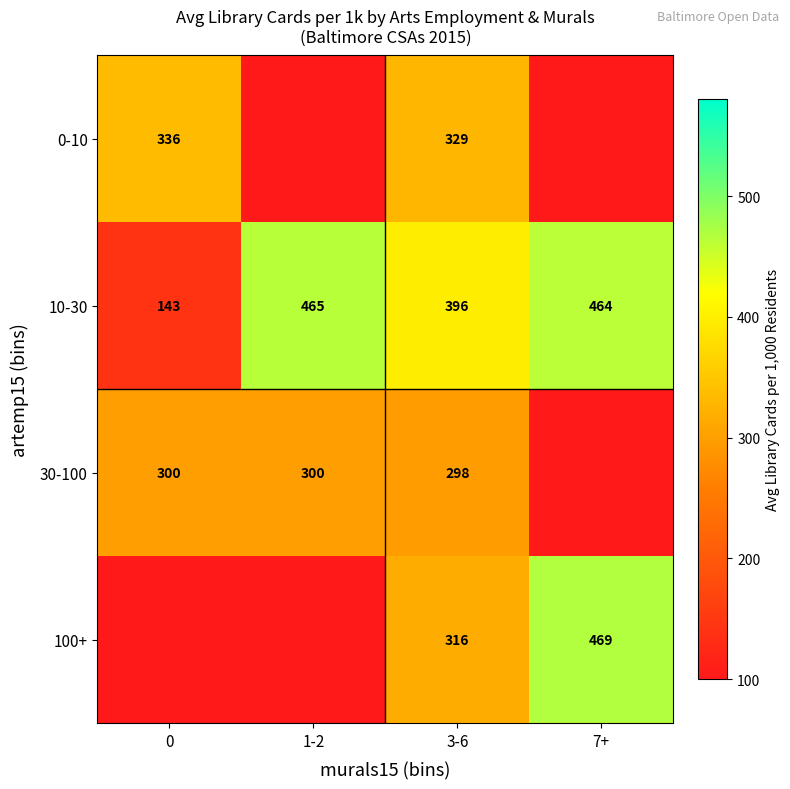

What is the maximum value for 10-30?

465